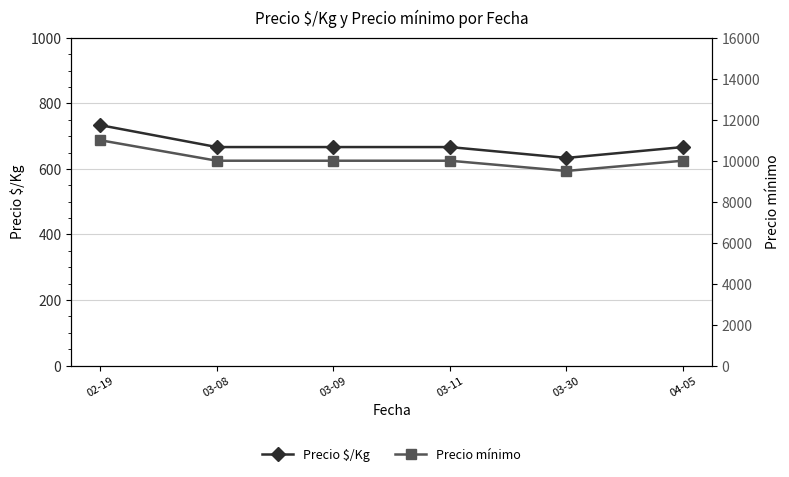

What are all the series names shown in the legend?

Precio $/Kg, Precio mínimo